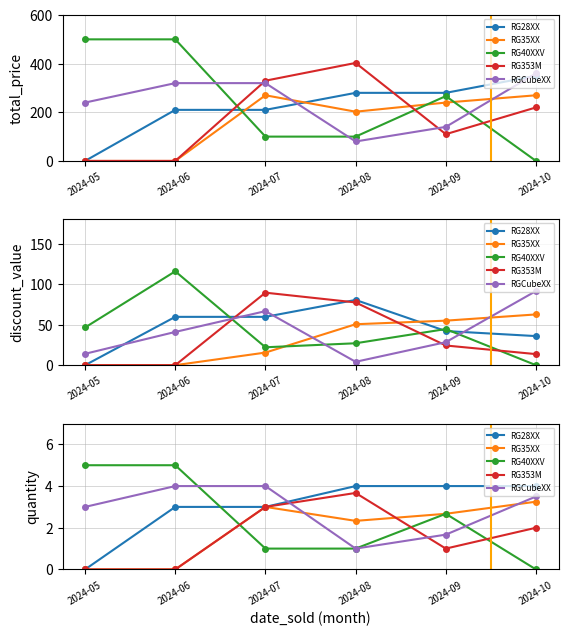

In RG40XXV, how many points are higher than both neighbors (excluding endpoints)?

1